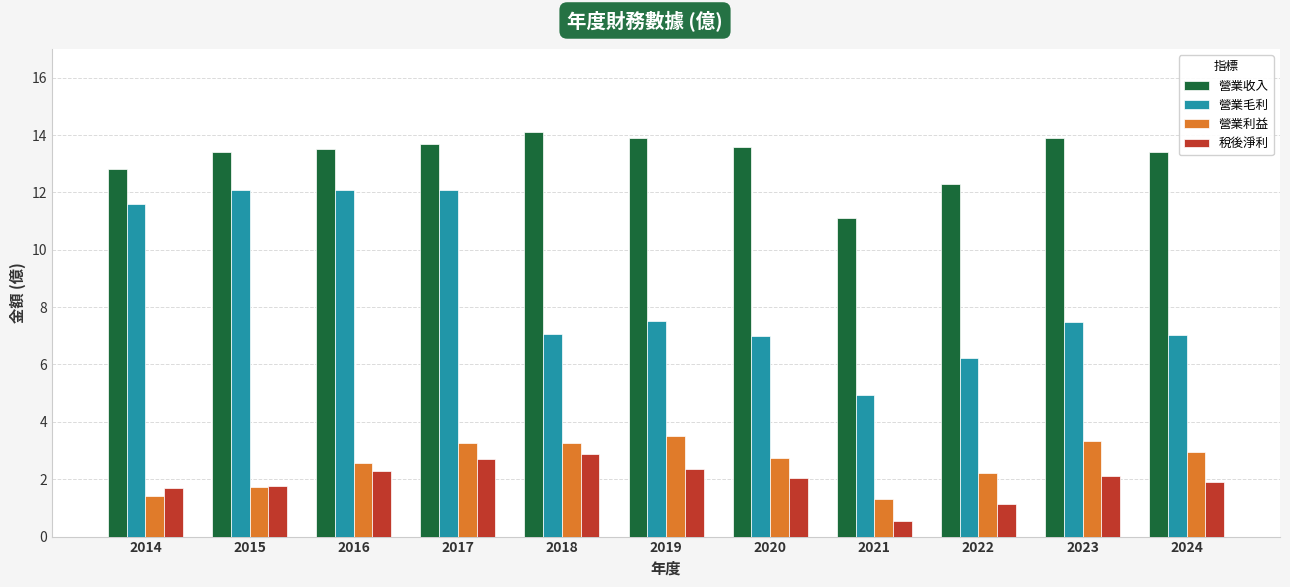

What is the highest value of the 稅後淨利 series?

2.9